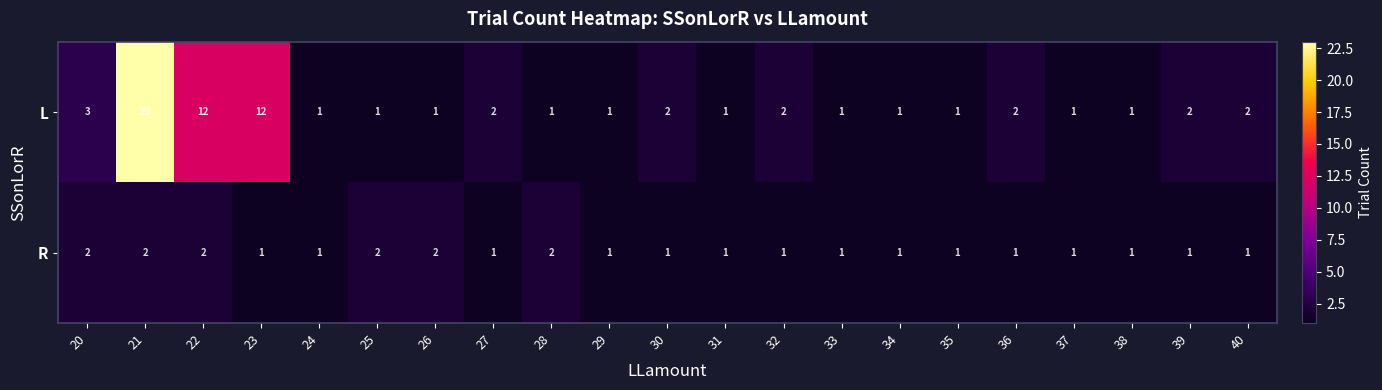

Which series changed the most between 25 and 34?

R